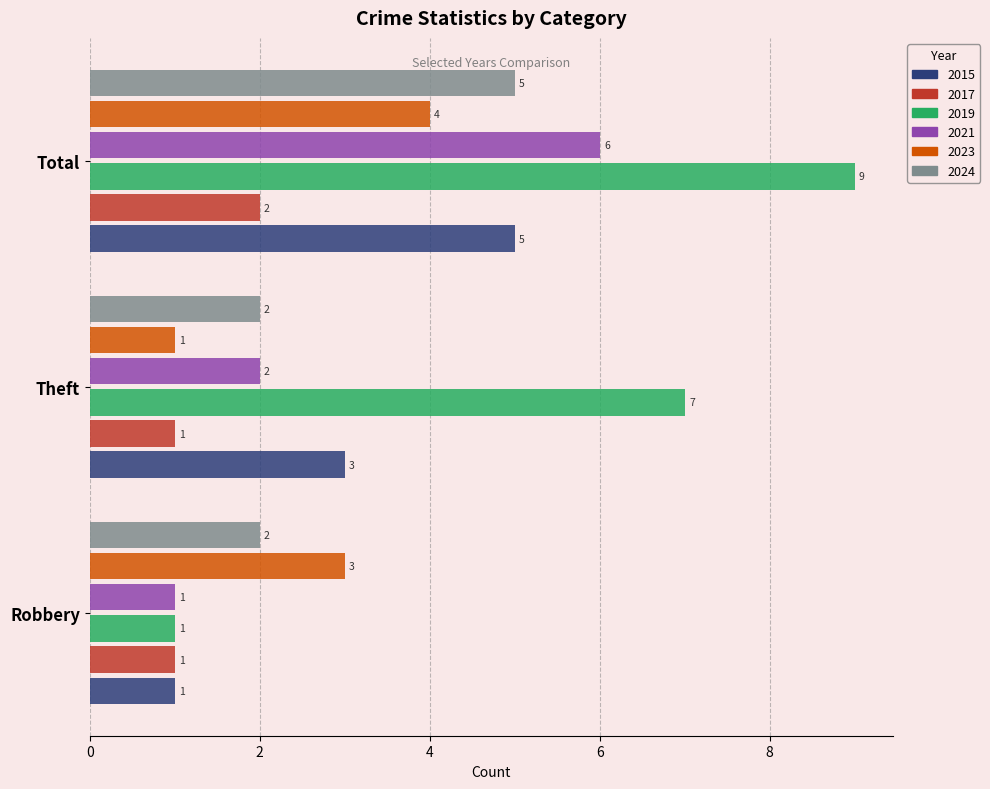

List the labels in order of 2021 value, smallest first.

Robbery, Theft, Total